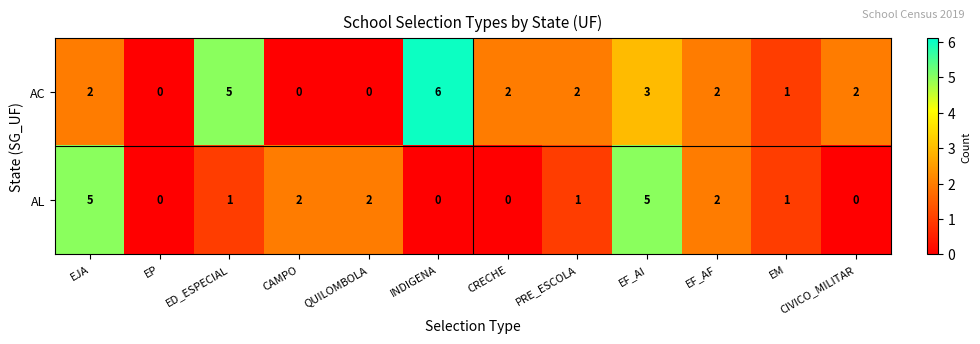

At which label does AC reach its peak?

INDIGENA